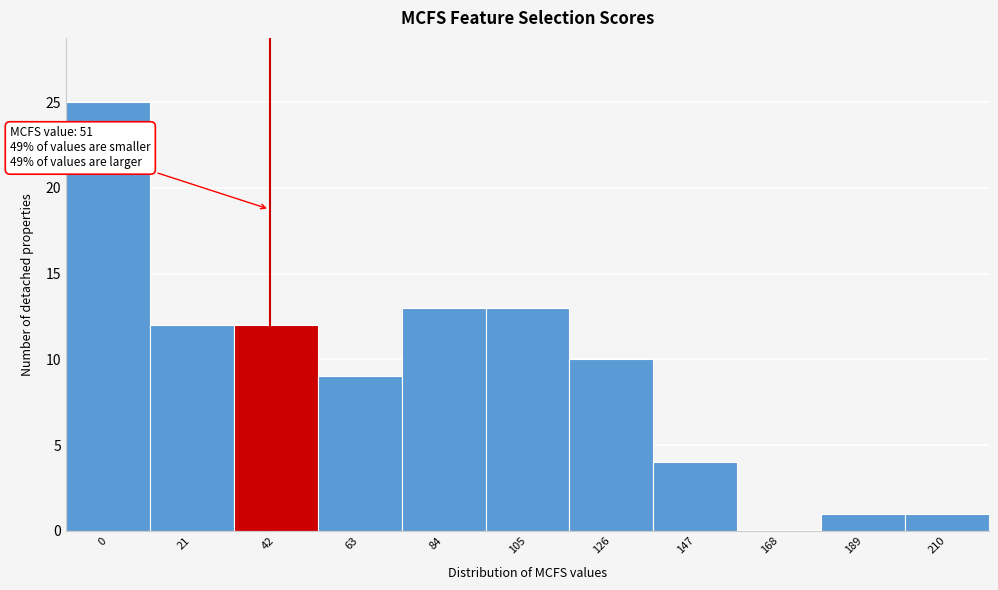

Reading right to left, what are all the values shown in this chart?

210=1	189=1	168=0	147=4	126=10	105=13	84=13	63=9	42=12	21=12	0=25